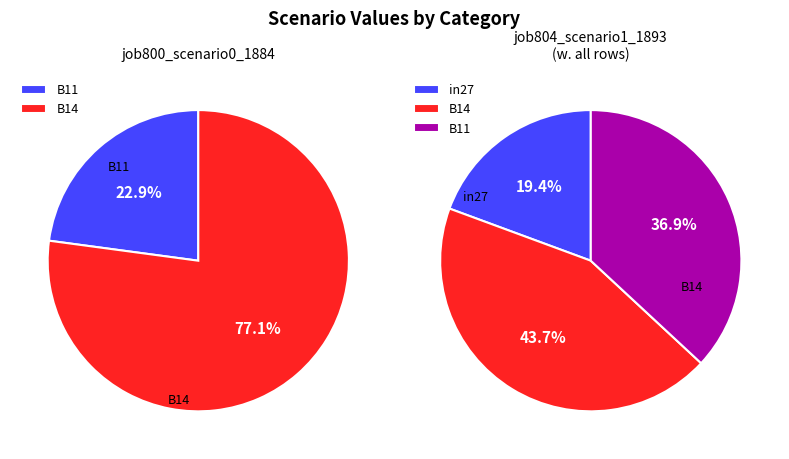

What percentage is the B14 slice, to the nearest percent?

77%